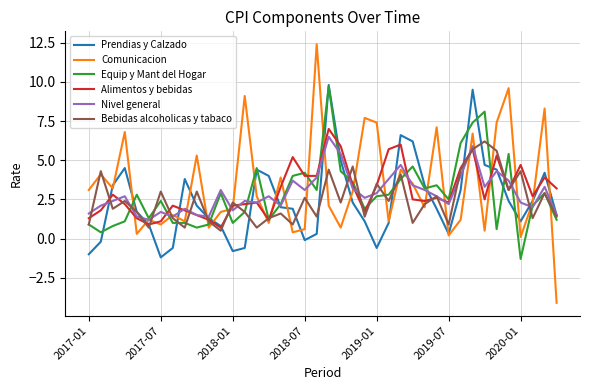

What is the maximum value shown in the chart?

12.4